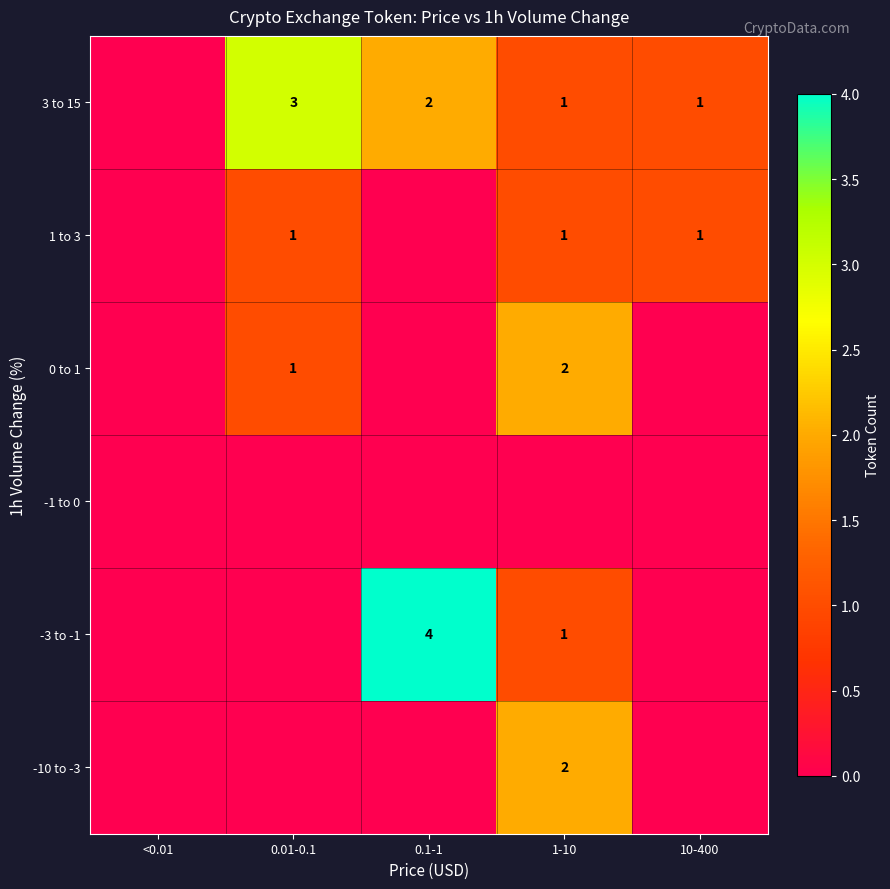

What is the sum of the 3 to 15 values at 10-400 and 0.01-0.1?

4